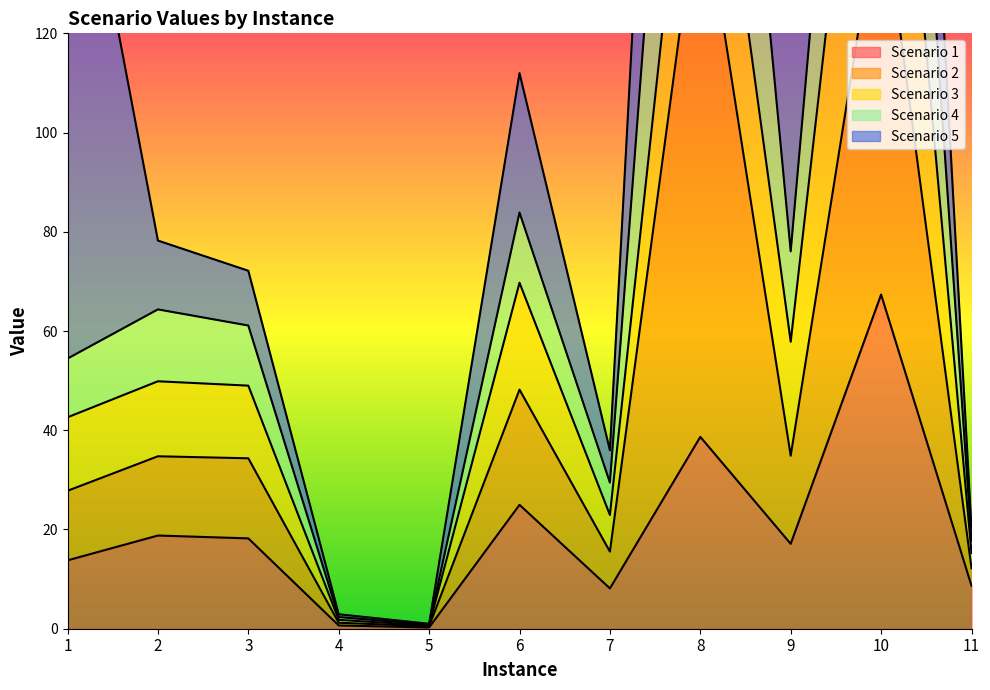

List the labels in order of Scenario 1 value, largest first.

10, 8, 6, 2, 3, 9, 1, 11, 7, 4, 5